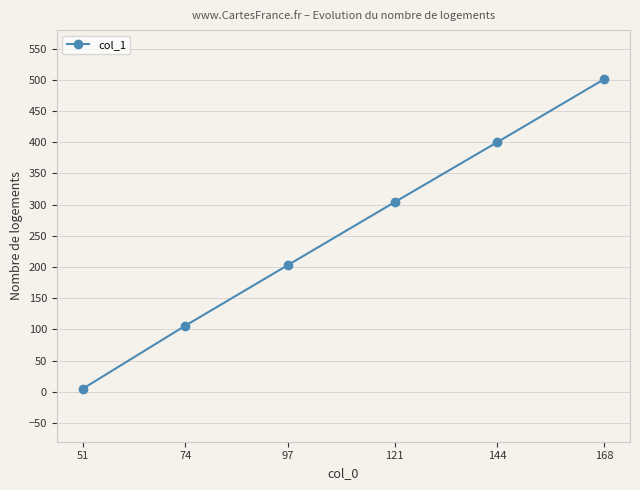

List the labels in order of value, smallest first.

51, 74, 97, 121, 144, 168